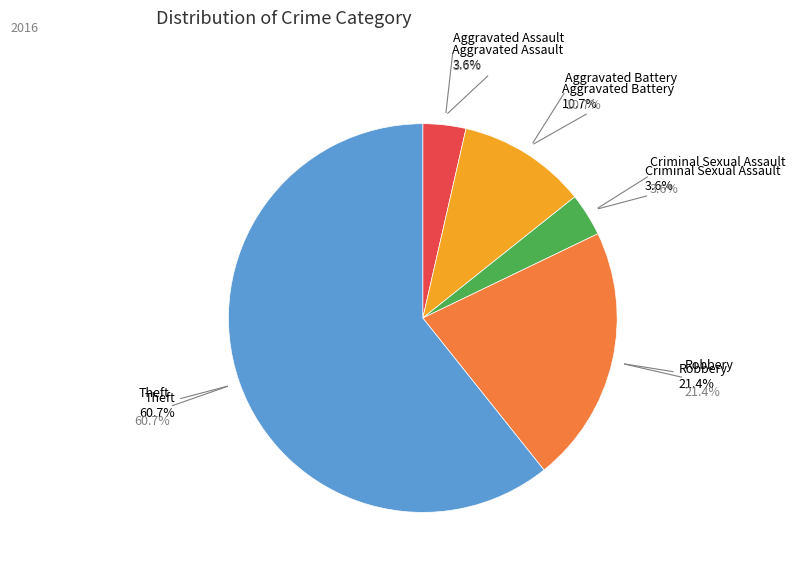

Which category accounts for the majority?

Theft